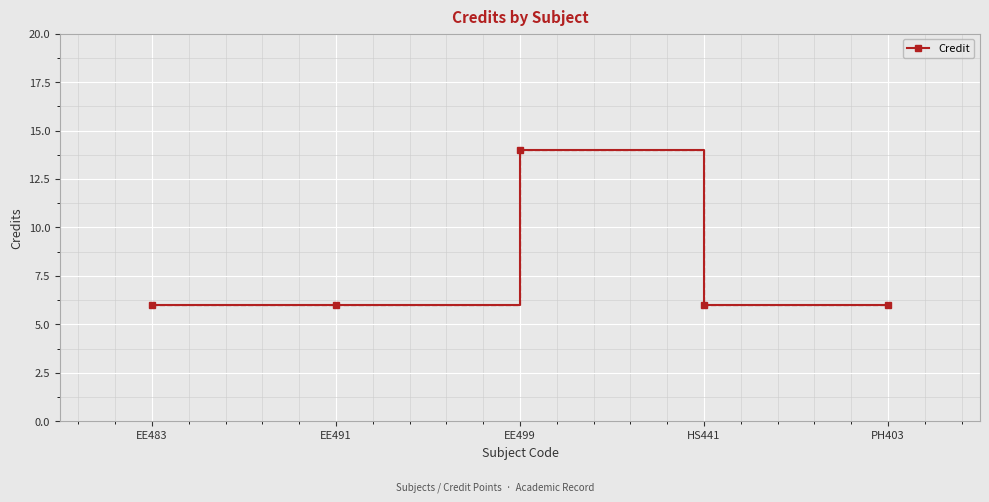

What is the minimum value shown in the chart?

6